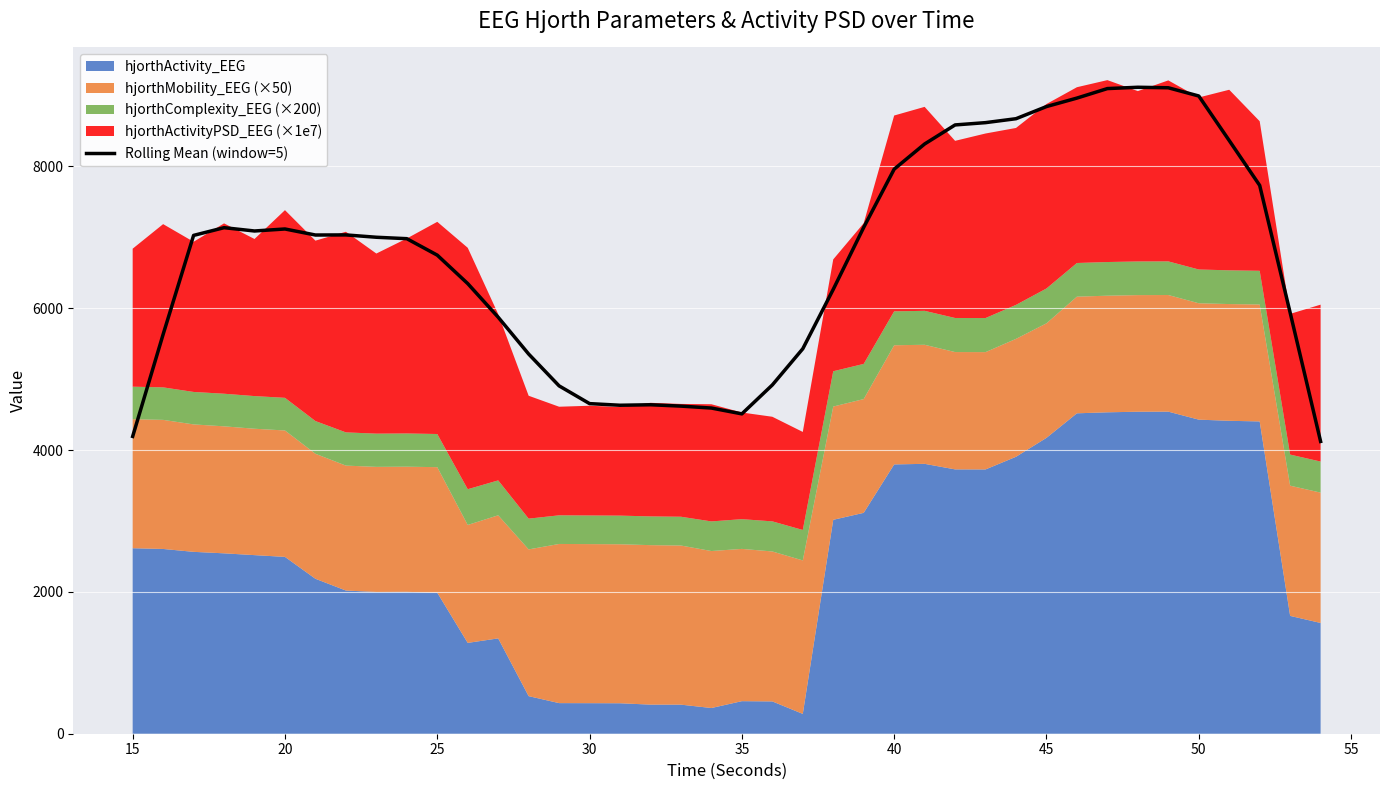

What is the minimum value for Rolling Mean (window=5)?

4121.1